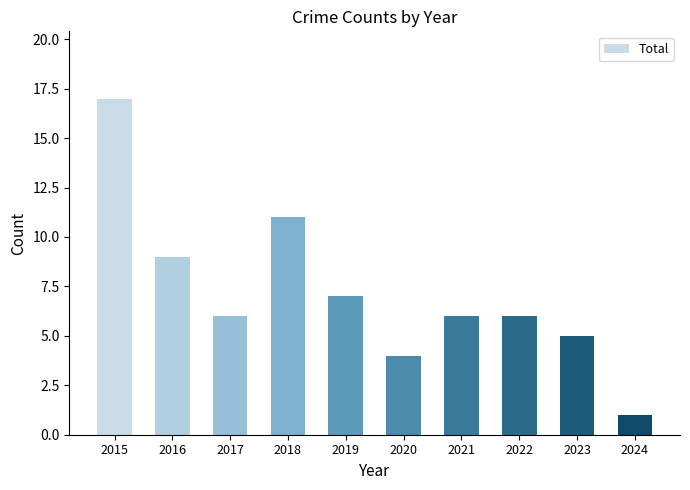

True or false: the data shows 17 at 2015.

True